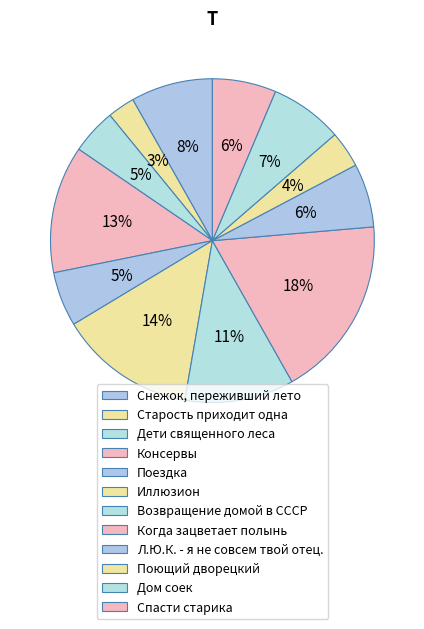

True or false: Поездка accounts for 1% of the total.

False